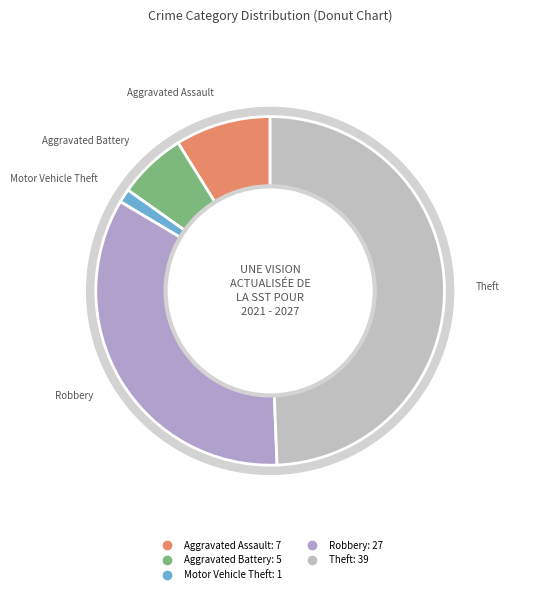

Count the number of slices in the pie.

5